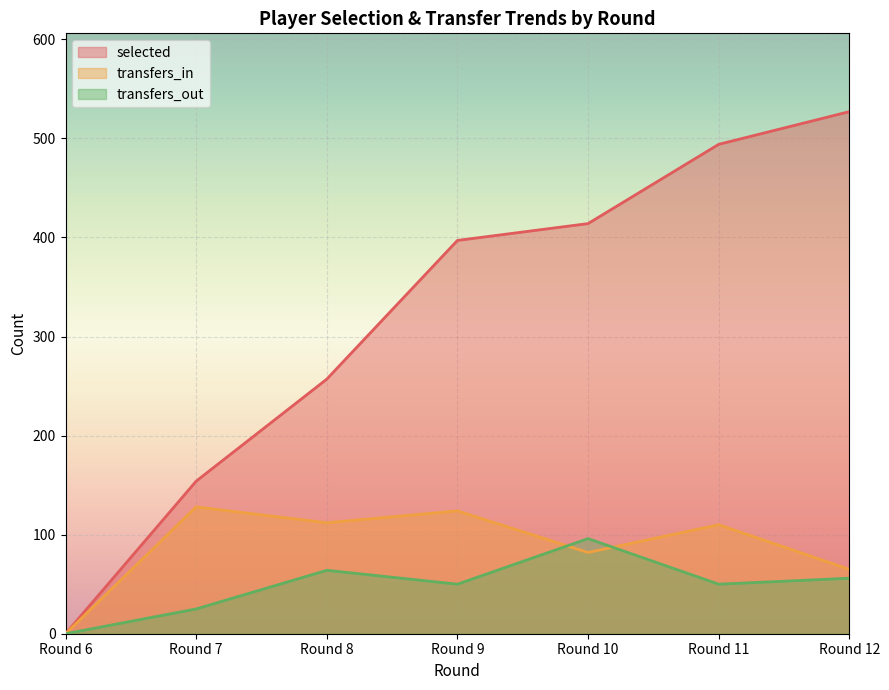

True or false: transfers_out and selected cross at least once.

False